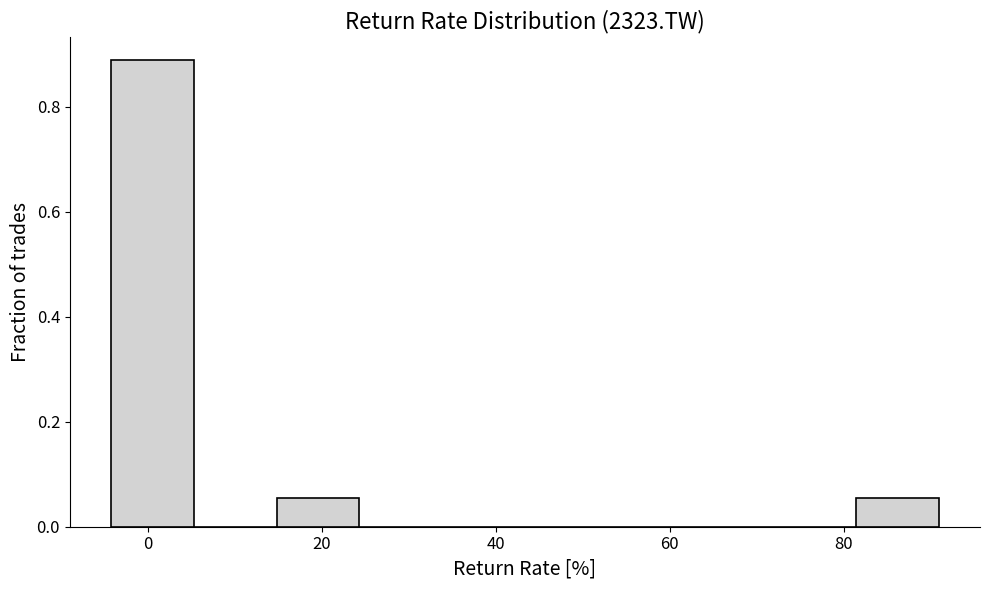

Reading left to right, transcribe this chart: for each bar, give the range it covers on the x-axis and its height. Neither the bar edges nor the heights are printed on the chart, so give them approximately, as read against the axes.

-4 to 6: 0.88
6 to 14: 0
14 to 24: 0.06
24 to 34: 0
34 to 44: 0
44 to 52: 0
52 to 62: 0
62 to 72: 0
72 to 82: 0
82 to 90: 0.06